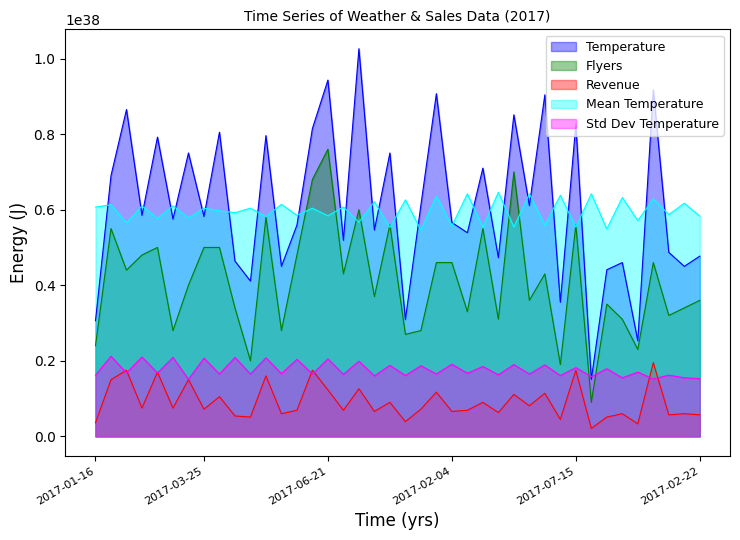

What is the approximate value of Revenue at 2017-07-20?

17500000000000000078278367391770476544